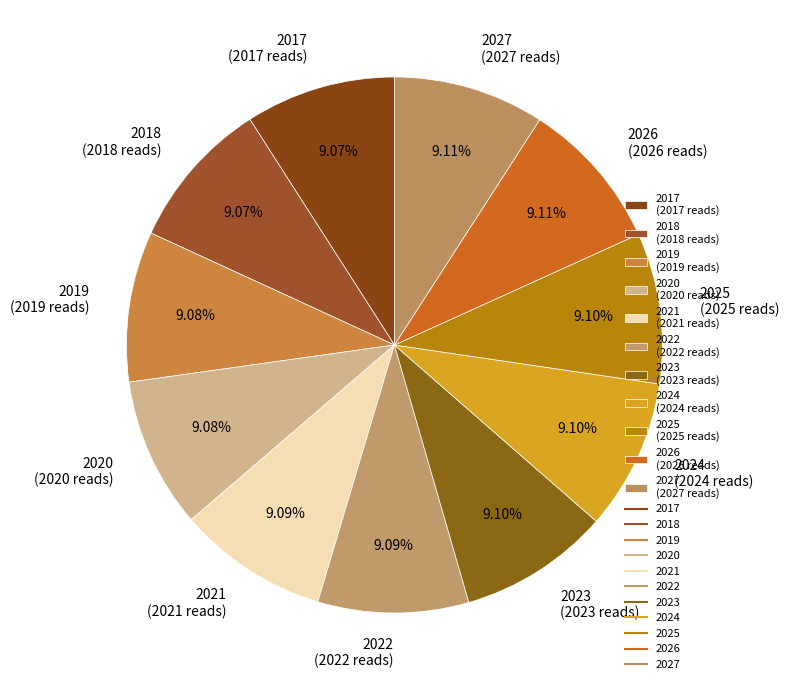

Does 2027 represent more than half of the total?

No